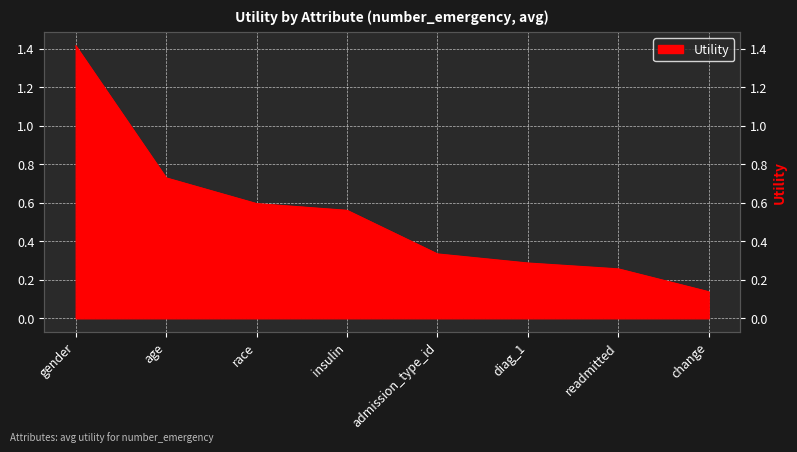

How many values are between 0 and 1?

7